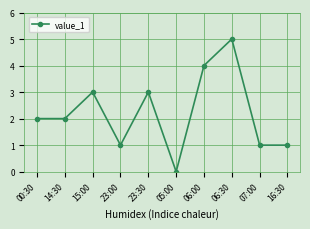

How many series are shown in this chart?

1